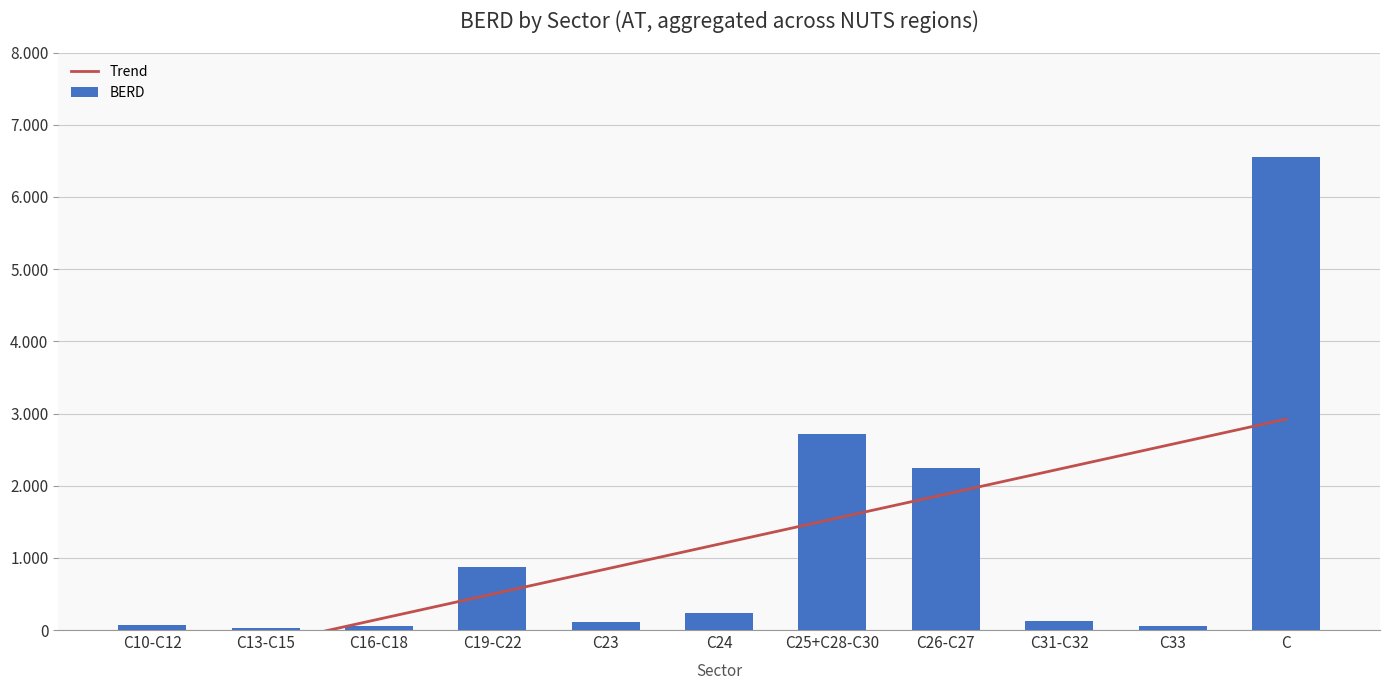

How many values in the Trend series are below 1190?

5